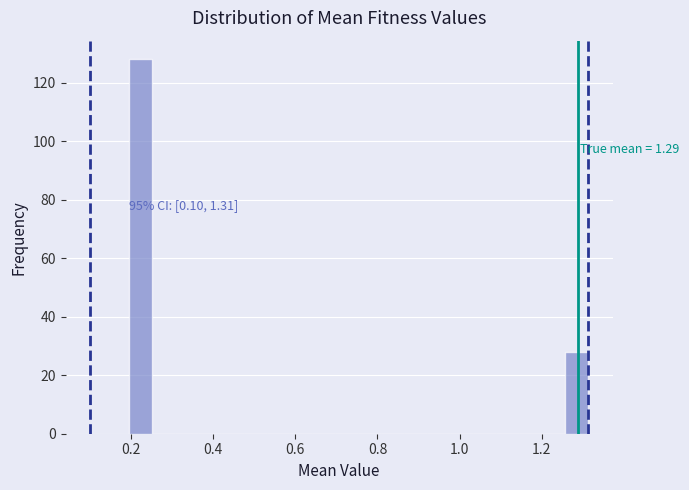

Around what value on the x-axis is the tallest bar? Give the approximate position of its centre, as read against the axis.

0.22